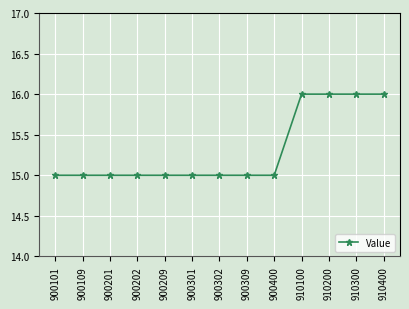

How many lines are shown in the chart?

1